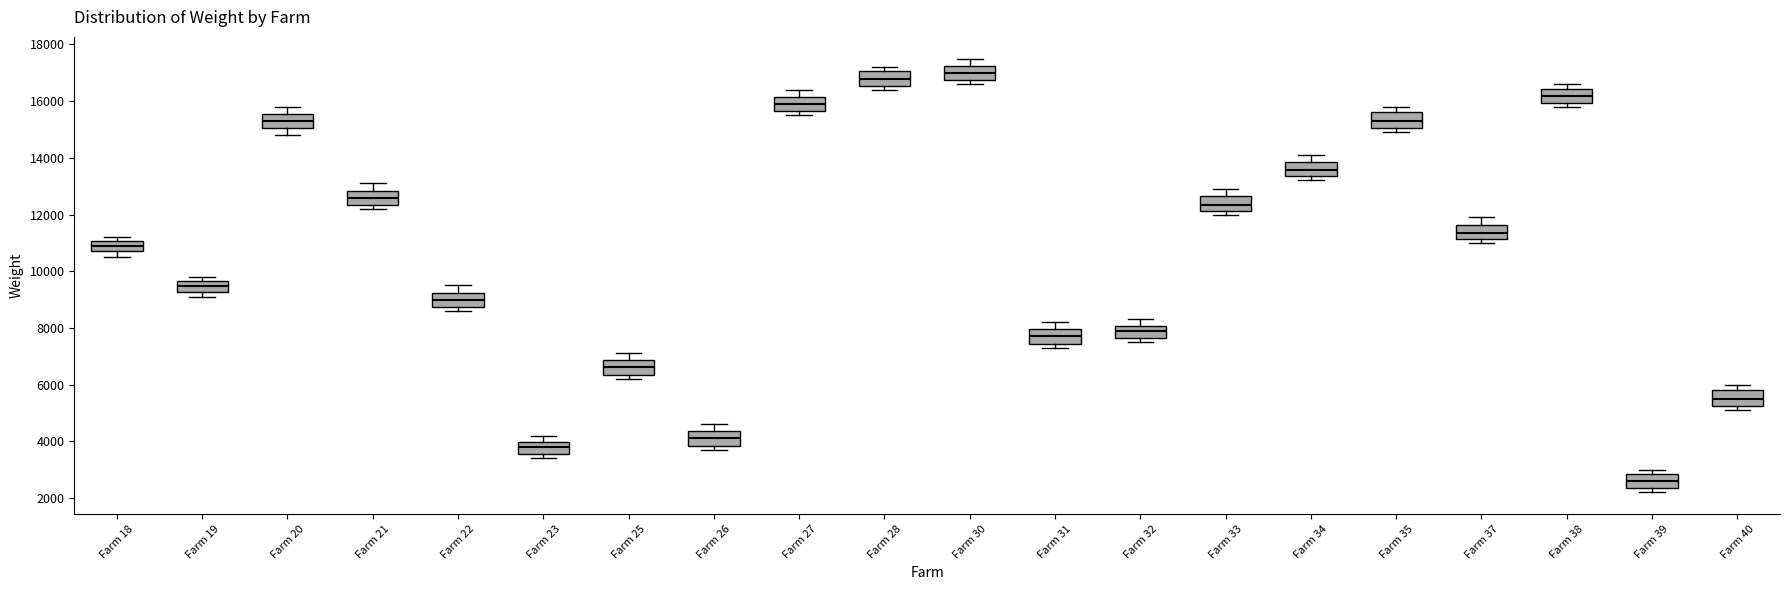

Reading left to right, read every box against the y-axis: the position of its median line, the range the box covers, and the ends of its whiskers. The values are not printed on the chart, so give them approximately, as read against the axis.

Farm 18: median 10800 (inside the box), box 10800 to 11000, whiskers 10600 to 11200
Farm 19: median 9400, box 9200 to 9600, whiskers 9200 (just below the box's lower edge) to 9800
Farm 20: median 15200, box 15000 to 15600, whiskers 14800 to 15800
Farm 21: median 12600, box 12400 to 12800, whiskers 12200 to 13200
Farm 22: median 9000, box 8800 to 9200, whiskers 8600 to 9600
Farm 23: median 3800, box 3600 to 4000, whiskers 3400 to 4200
Farm 25: median 6600, box 6400 to 6800, whiskers 6200 to 7200
Farm 26: median 4200, box 3800 to 4400, whiskers 3800 (just below the box's lower edge) to 4600
Farm 27: median 16000, box 15600 to 16200, whiskers 15600 (just below the box's lower edge) to 16400
Farm 28: median 16800, box 16600 to 17000, whiskers 16400 to 17200
Farm 30: median 17000, box 16800 to 17200, whiskers 16600 to 17600
Farm 31: median 7800, box 7400 to 8000, whiskers 7400 (just below the box's lower edge) to 8200
Farm 32: median 7800, box 7600 to 8000, whiskers 7600 (just below the box's lower edge) to 8400
Farm 33: median 12400, box 12200 to 12600, whiskers 12000 to 13000
Farm 34: median 13600, box 13400 to 13800, whiskers 13200 to 14200
Farm 35: median 15400, box 15000 to 15600, whiskers 15000 (just below the box's lower edge) to 15800
Farm 37: median 11400, box 11200 to 11600, whiskers 11000 to 12000
Farm 38: median 16200, box 16000 to 16400, whiskers 15800 to 16600
Farm 39: median 2600, box 2400 to 2800, whiskers 2200 to 3000
Farm 40: median 5600, box 5200 to 5800, whiskers 5200 (just below the box's lower edge) to 6000